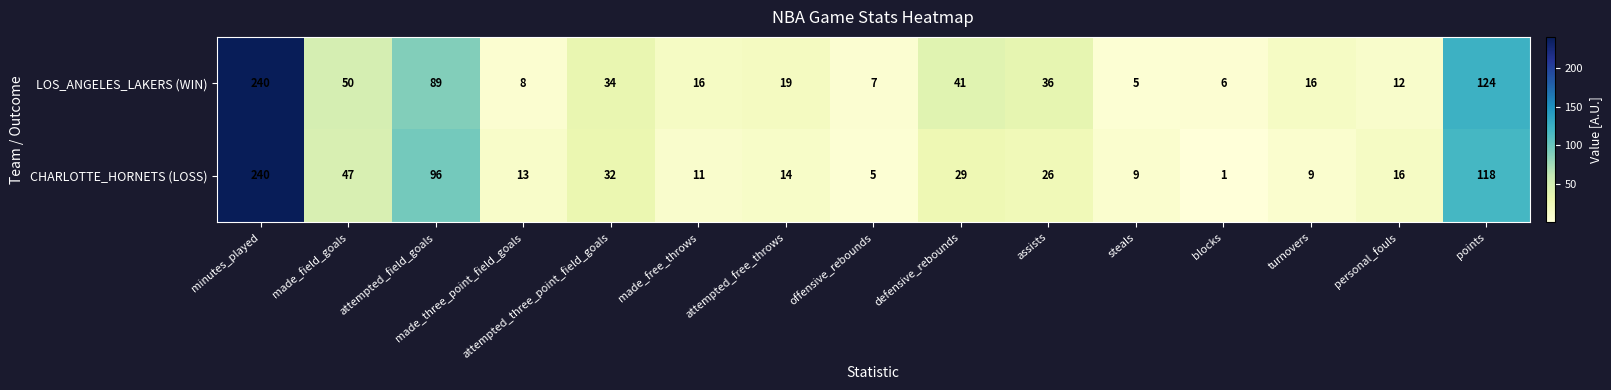

Which series has the largest range (max minus min)?

CHARLOTTE_HORNETS (LOSS)